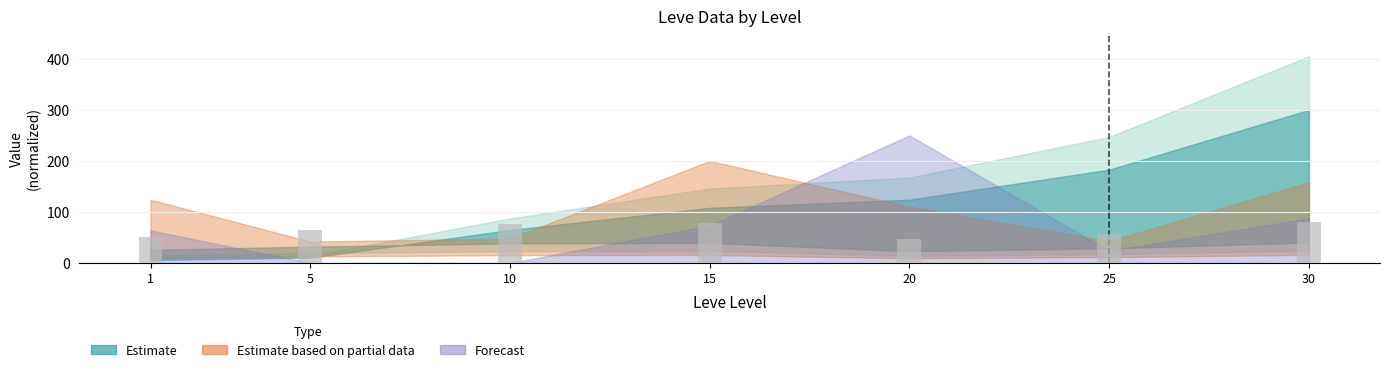

Is it true that the value at 30 is 45.2?

False